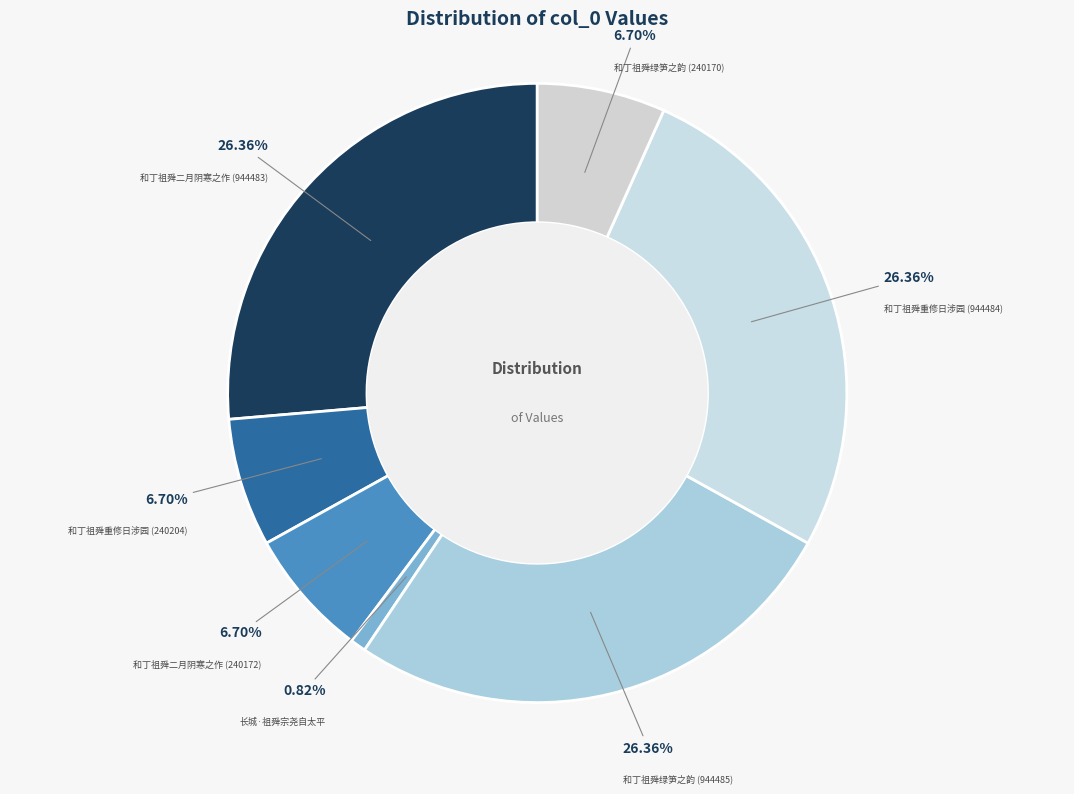

The 和丁祖舜绿笋之韵 (240170) slice represents 18% of the pie. True or false?

False